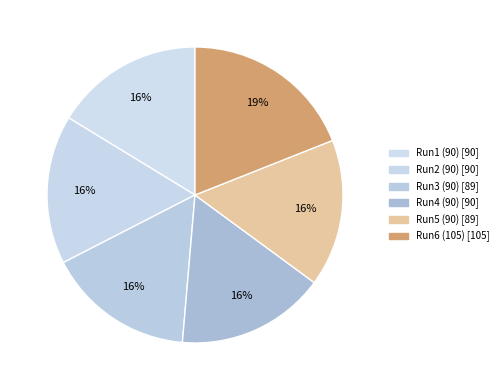

How many segments does this pie chart have?

6